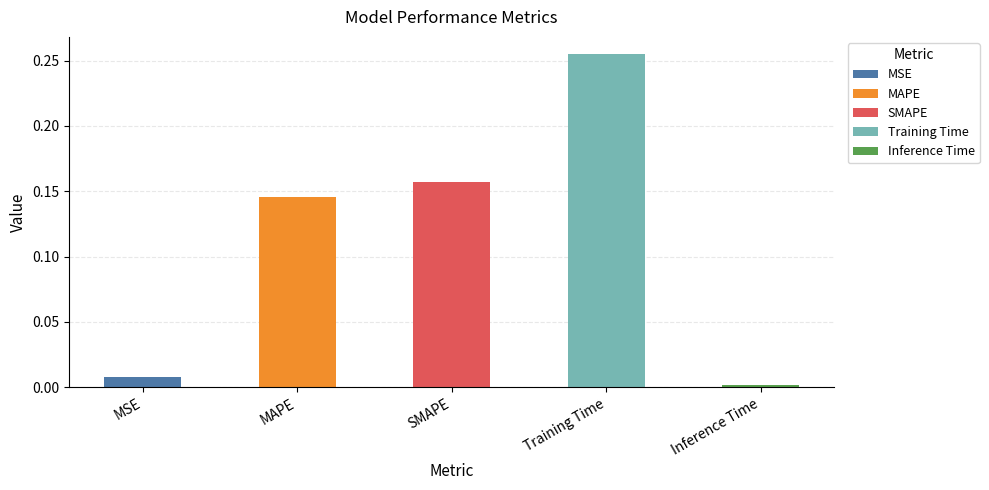

Reading left to right, list all the values displayed in this chart.

MSE=0.0	MAPE=0.1	SMAPE=0.2	Training Time=0.3	Inference Time=0.0